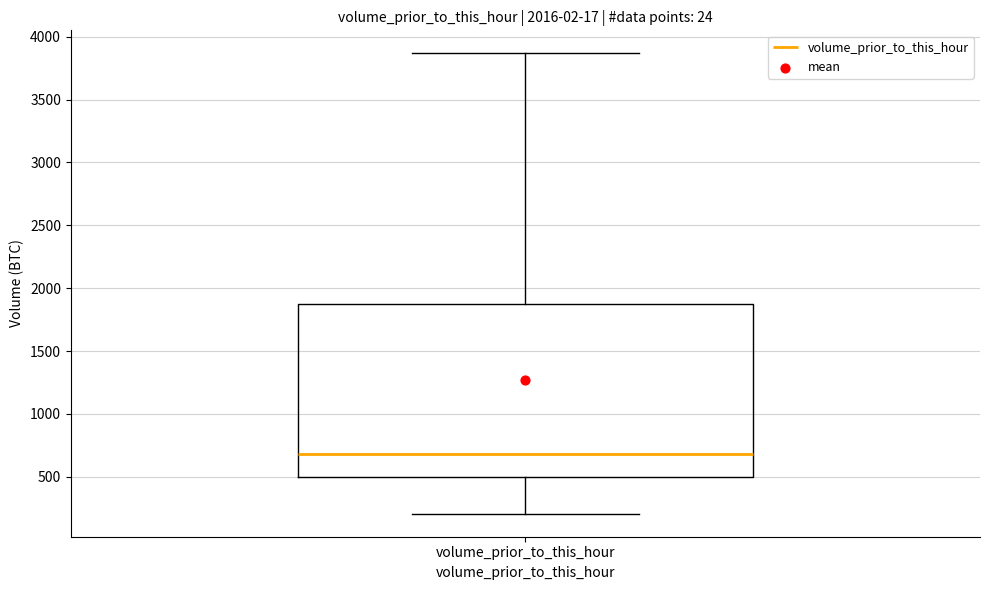

Read this box plot against the y-axis: the position of the median line, the range covered by the box, and the ends of both whiskers. The values are not printed on the chart, so give them approximately, as read against the axis.

median 700, box 500 to 1900, whiskers 200 to 3850